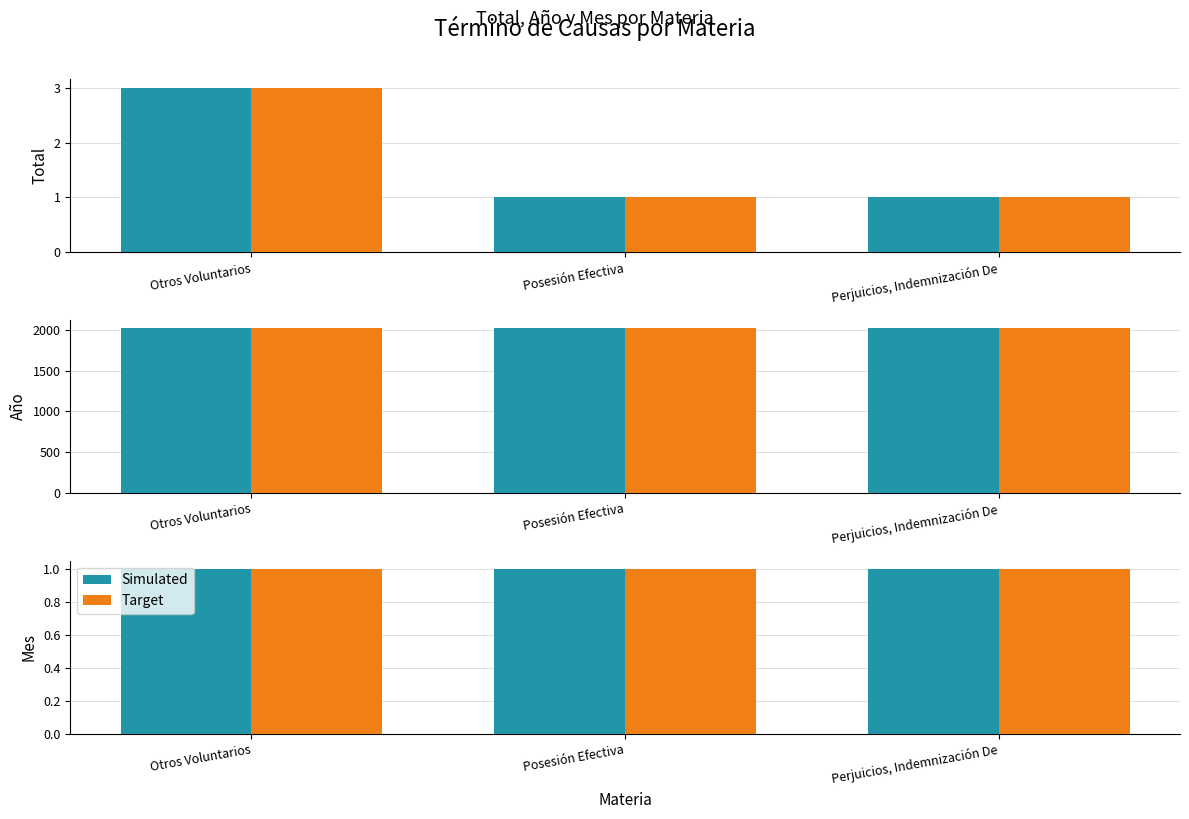

What is the approximate value of Año at Posesión Efectiva?

2018